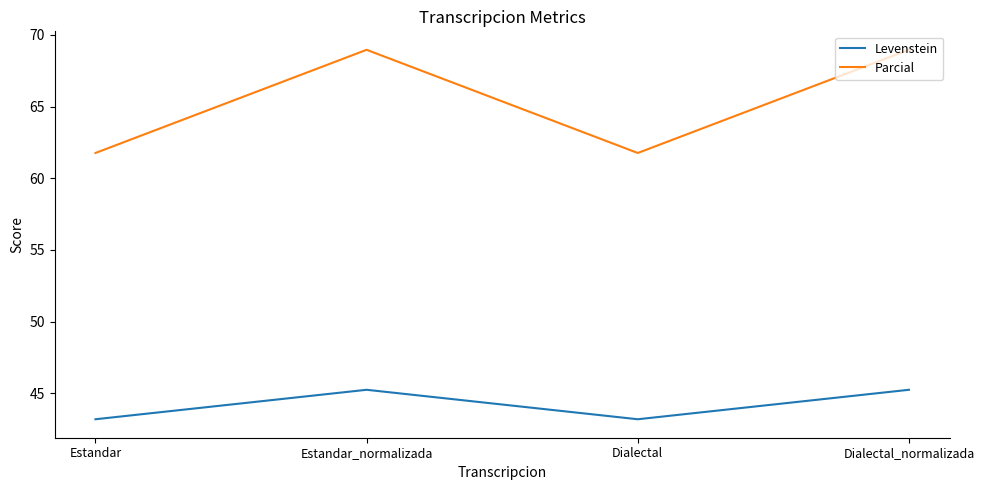

True or false: Levenstein and Parcial intersect in this chart.

False